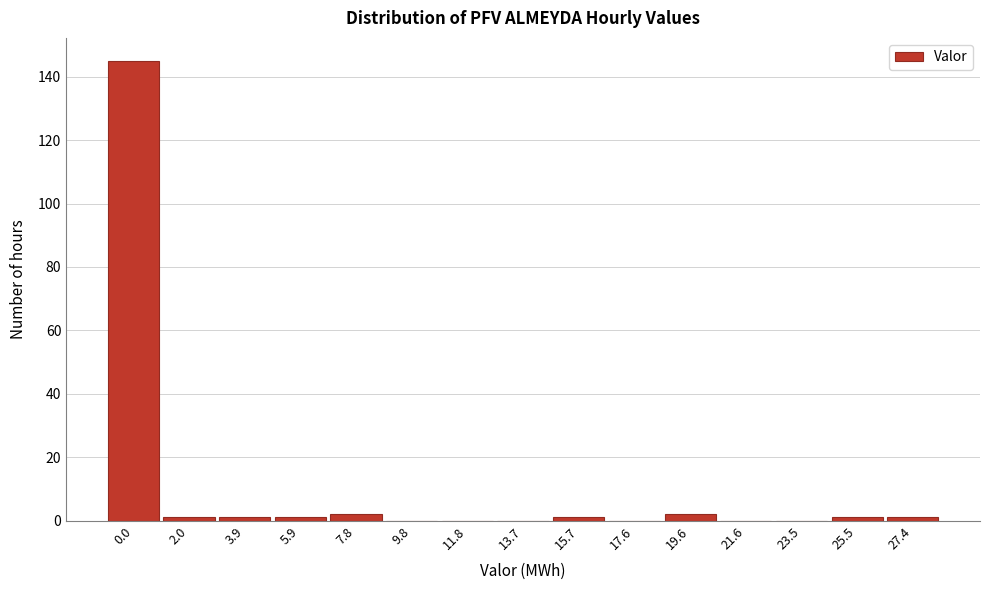

Reading left to right, list all the values displayed in this chart.

0.0=145	2.0=1	3.9=1	5.9=1	7.8=2	9.8=0	11.8=0	13.7=0	15.7=1	17.6=0	19.6=2	21.6=0	23.5=0	25.5=1	27.4=1